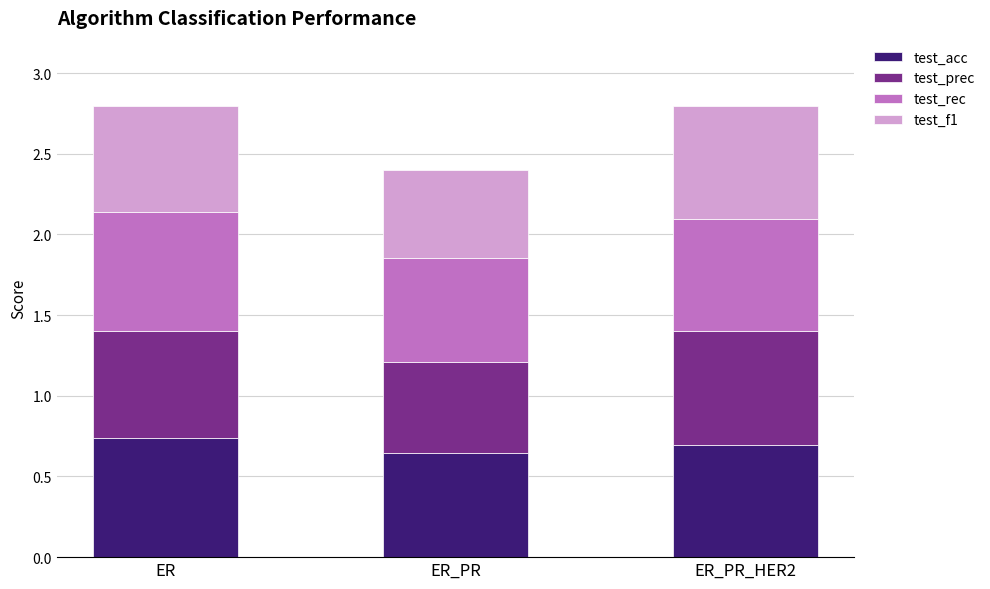

What is the sum of the test_acc values at ER_PR and ER_PR_HER2?

1.3